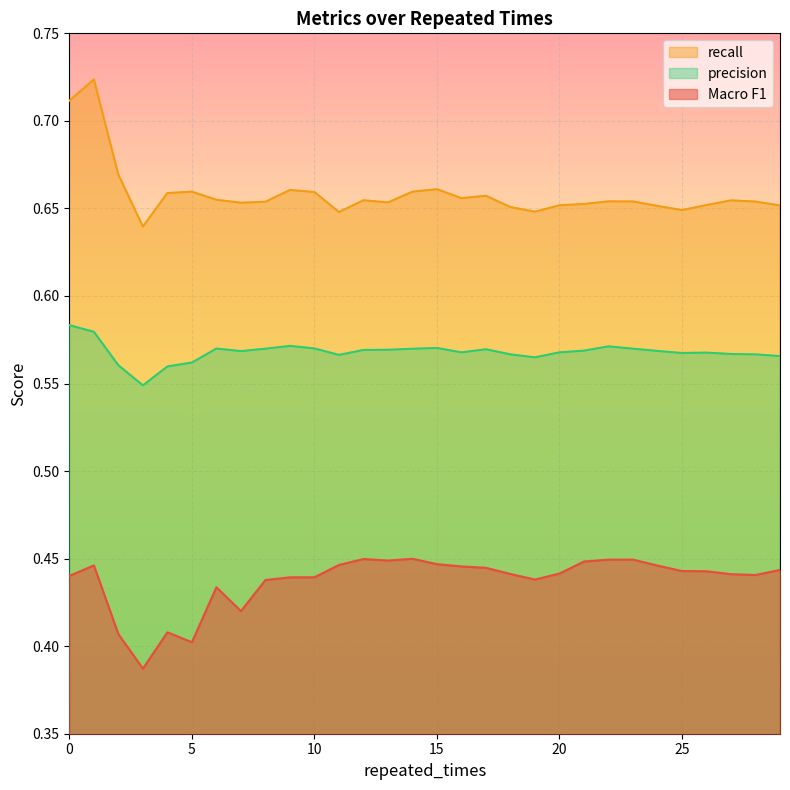

What are all the series names shown in the legend?

recall, precision, Macro F1